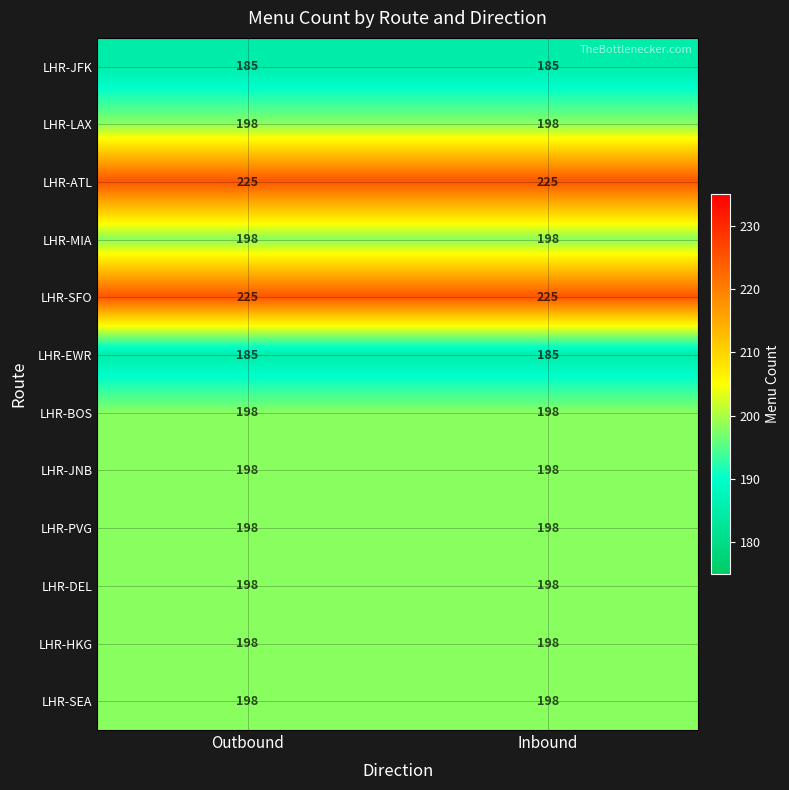

The LHR-MIA series shows 198 at Inbound. True or false?

True